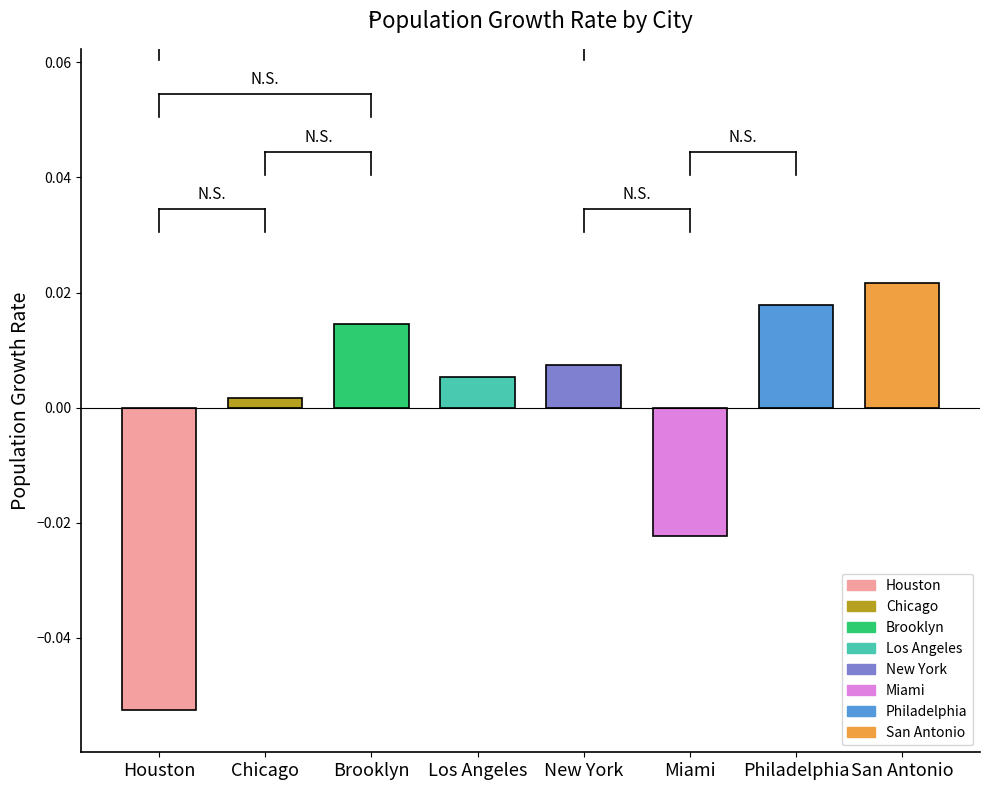

What is the minimum value shown in the chart?

-0.1